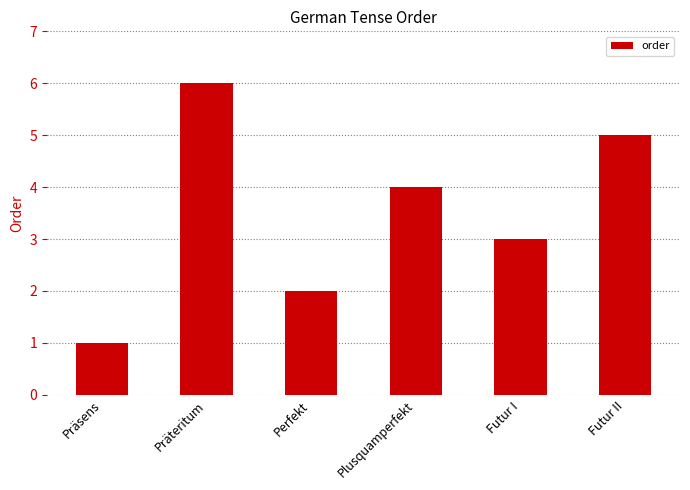

List the labels in order of value, largest first.

Präteritum, Futur II, Plusquamperfekt, Futur I, Perfekt, Präsens